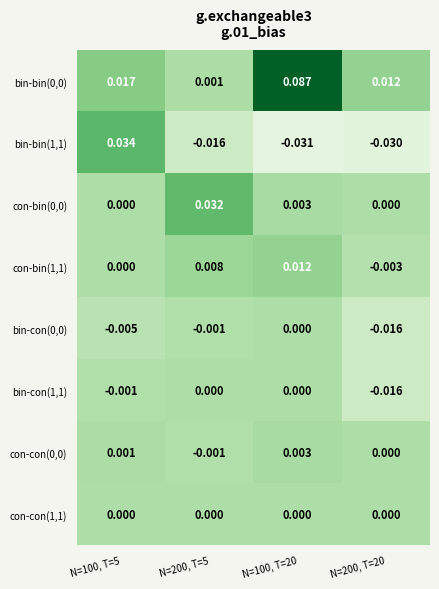

Reading left to right, transcribe all the data shown in this chart.

bin-bin(0,0): N=100, T=5=0.0	N=200, T=5=0.0	N=100, T=20=0.1	N=200, T=20=0.0
bin-bin(1,1): N=100, T=5=0.0	N=200, T=5=-0.0	N=100, T=20=-0.0	N=200, T=20=-0.0
con-bin(0,0): N=100, T=5=0.0	N=200, T=5=0.0	N=100, T=20=0.0	N=200, T=20=0.0
con-bin(1,1): N=100, T=5=0.0	N=200, T=5=0.0	N=100, T=20=0.0	N=200, T=20=-0.0
bin-con(0,0): N=100, T=5=-0.0	N=200, T=5=-0.0	N=100, T=20=0.0	N=200, T=20=-0.0
bin-con(1,1): N=100, T=5=-0.0	N=200, T=5=0.0	N=100, T=20=0.0	N=200, T=20=-0.0
con-con(0,0): N=100, T=5=0.0	N=200, T=5=-0.0	N=100, T=20=0.0	N=200, T=20=0.0
con-con(1,1): N=100, T=5=0.0	N=200, T=5=0.0	N=100, T=20=0.0	N=200, T=20=0.0